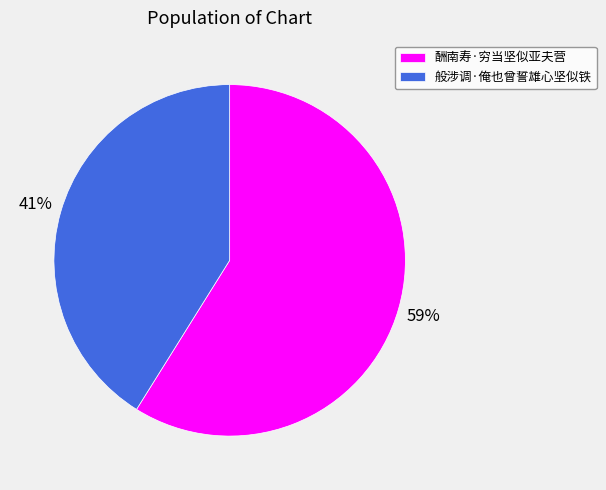

What is the smallest slice in the pie chart?

般涉调·俺也曾誓雄心坚似铁